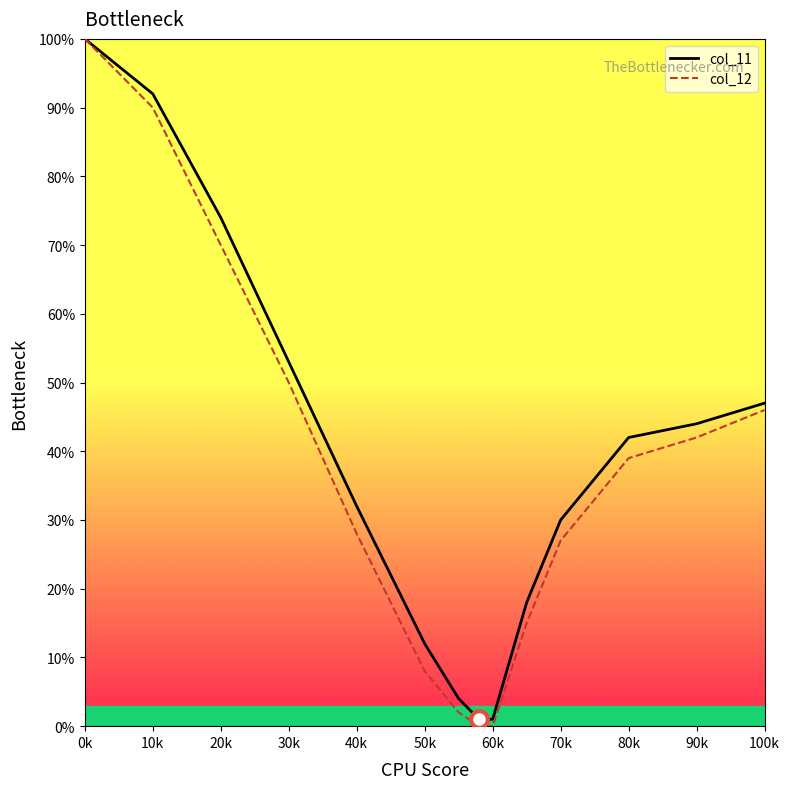

Reading left to right, transcribe all the data shown in this chart.

col_11: 100	92	74	53	32	12	4	1	1	18	30	42	44	47
col_12: 100	90	70	50	28	8	2	0	0	15	27	39	42	46